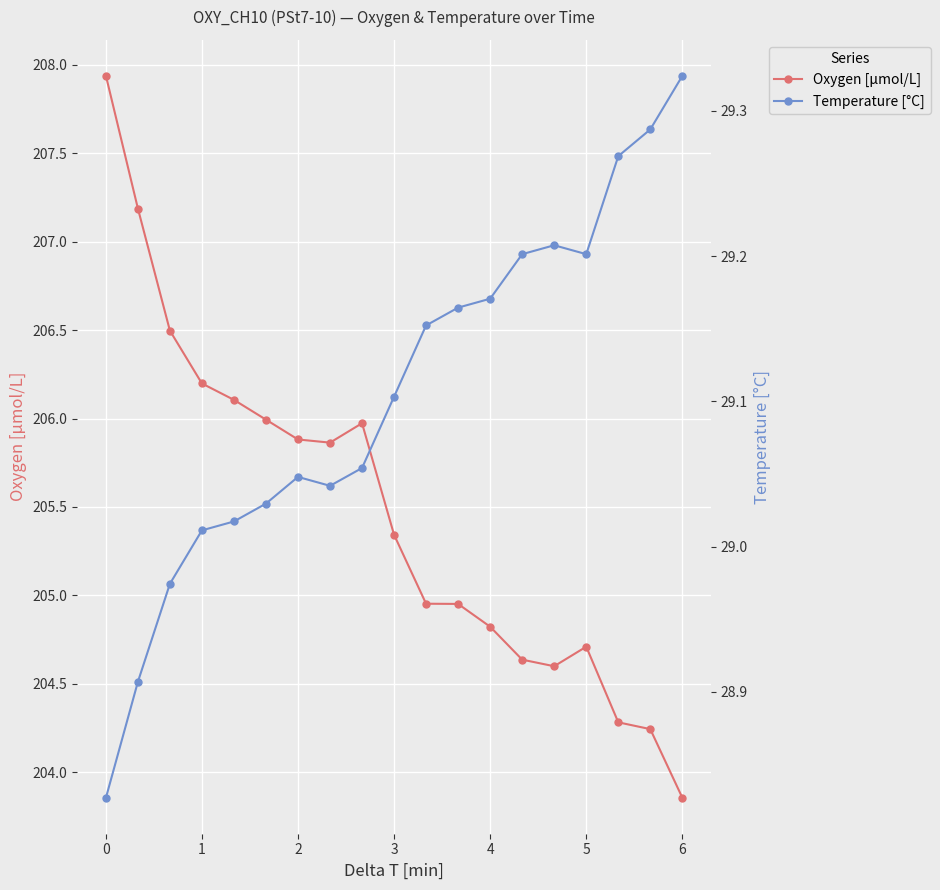

Which series has the widest spread of values?

Oxygen [μmol/L]